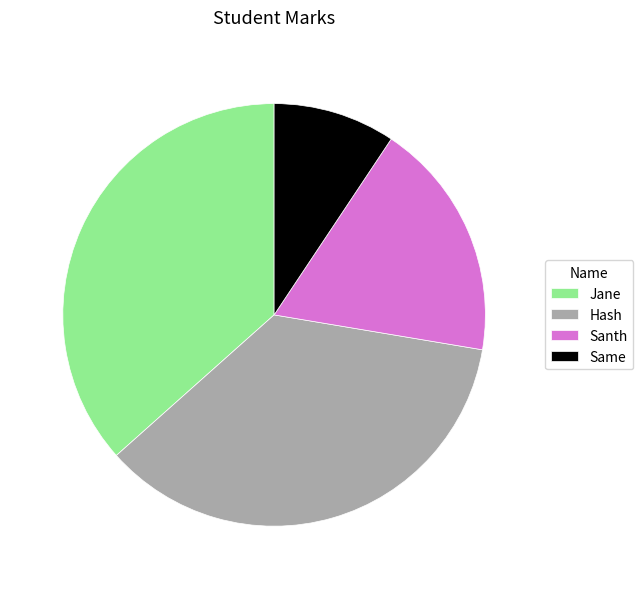

Combined, do Hash and Jane account for over 50%?

Yes